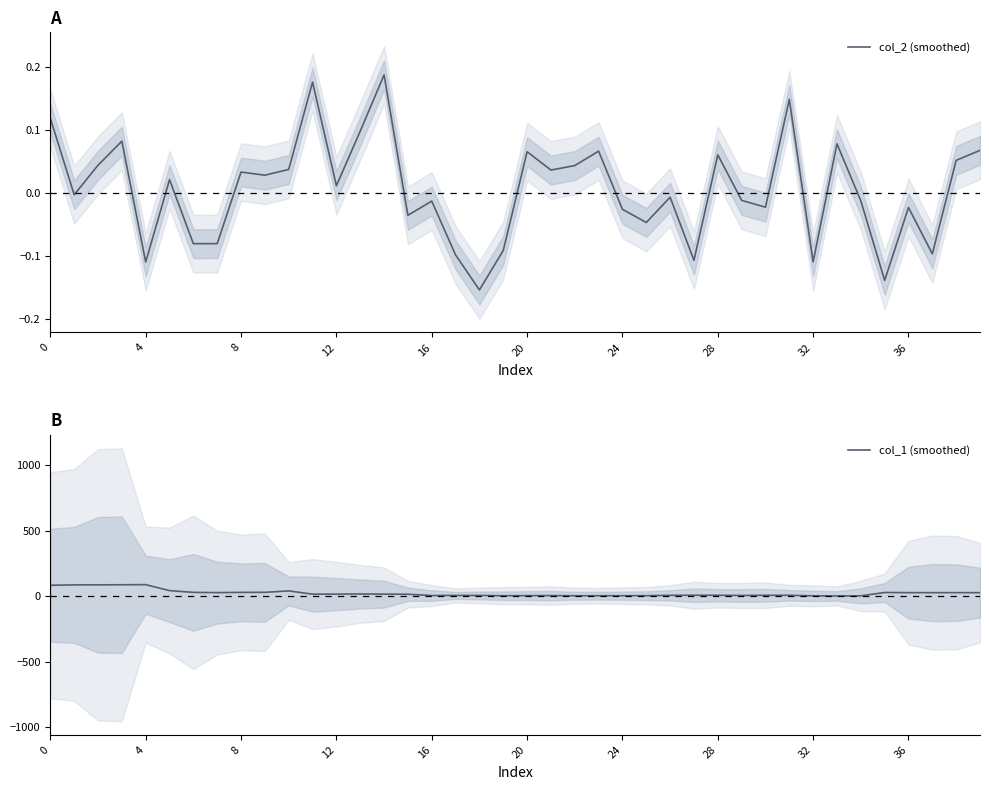

Reading left to right, extract all data points from this chart.

col_2 (smoothed): 0.1	-0.0	0.0	0.1	-0.1	0.0	-0.1	-0.1	0.0	0.0	0.0	0.2	0.0	0.1	0.2	-0.0	-0.0	-0.1	-0.2	-0.1	0.1	0.0	0.0	0.1	-0.0	-0.0	-0.0	-0.1	0.1	-0.0	-0.0	0.1	-0.1	0.1	-0.0	-0.1	-0.0	-0.1	0.1	0.1
col_1 (smoothed): 84.5	87.3	87.6	88.3	89.1	43.5	30.1	28.2	30.0	30.4	41.2	16.5	16.6	18.0	16.5	15.9	5.7	6.7	6.6	4.5	5.2	5.5	4.3	4.5	4.7	4.8	7.5	8.0	8.0	6.3	7.8	7.7	3.7	2.5	3.3	29.0	28.0	28.0	28.0	27.9